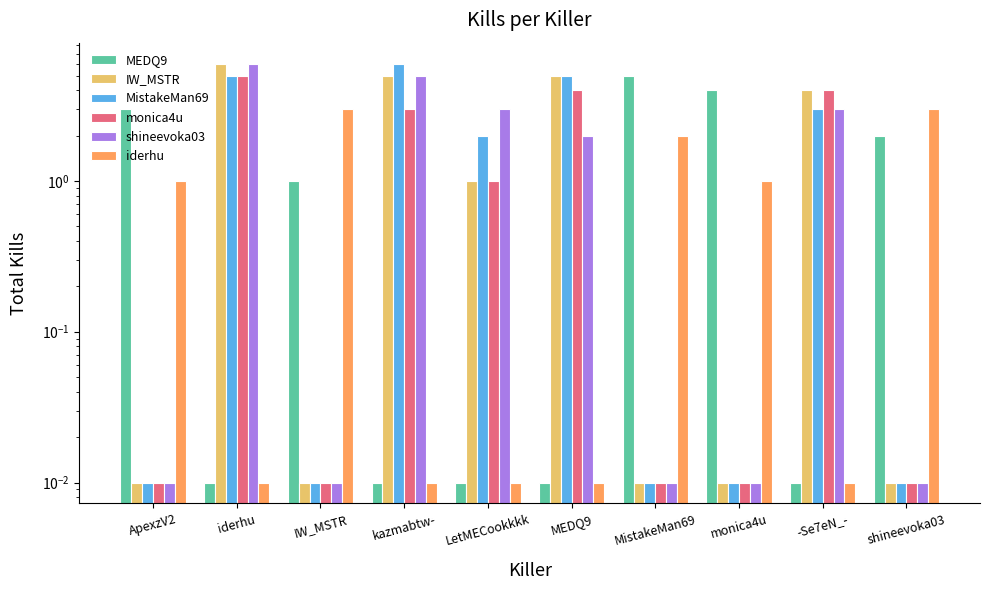

What is the spread (max minus min) of values at MEDQ9?

5.0